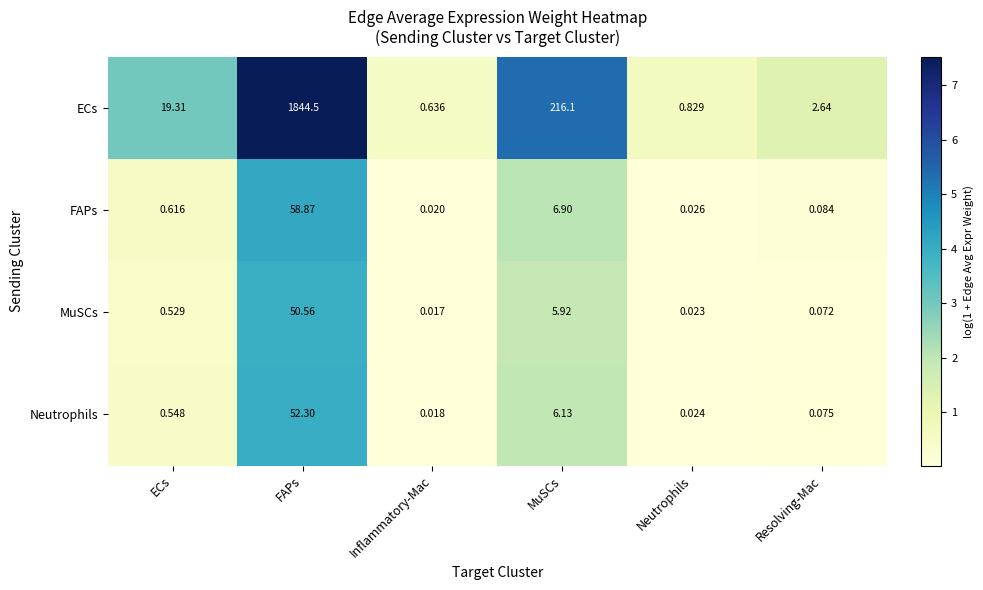

Rank the series by their maximum value, from highest to lowest.

ECs, FAPs, Neutrophils, MuSCs